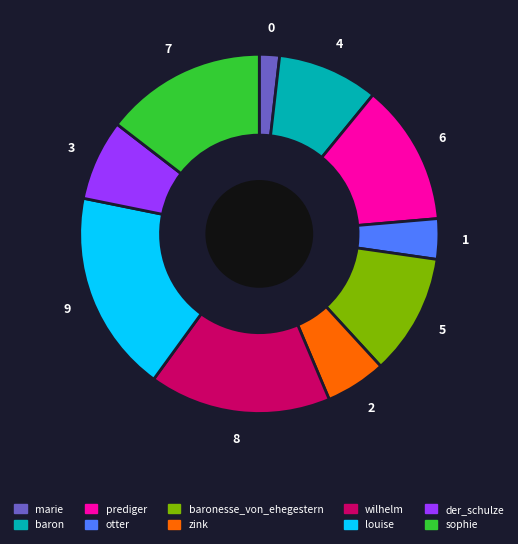

Is the sum of zink and marie greater than half?

No